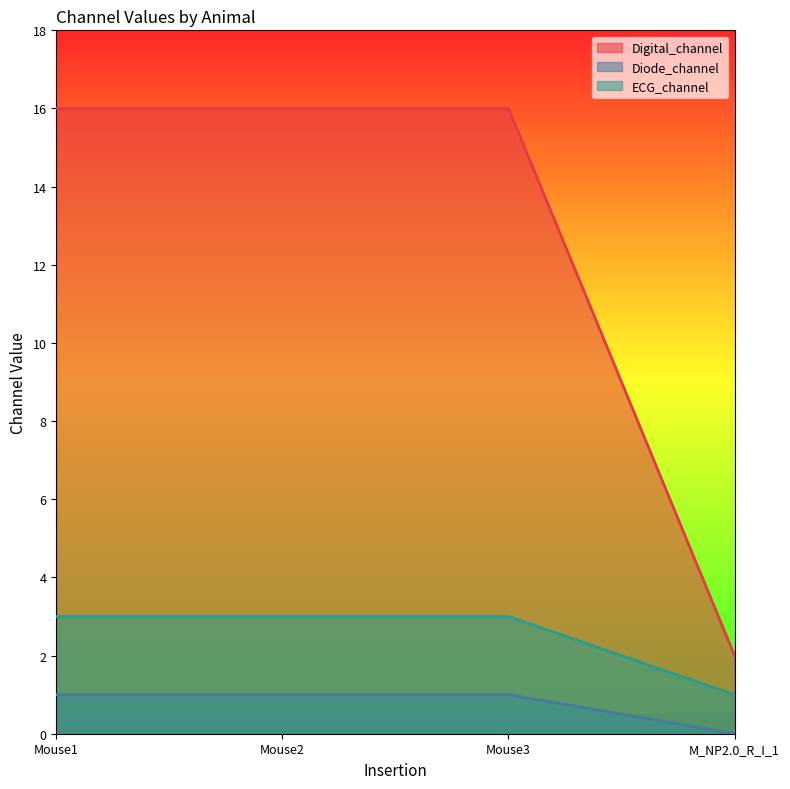

What is the maximum value shown in the chart?

16